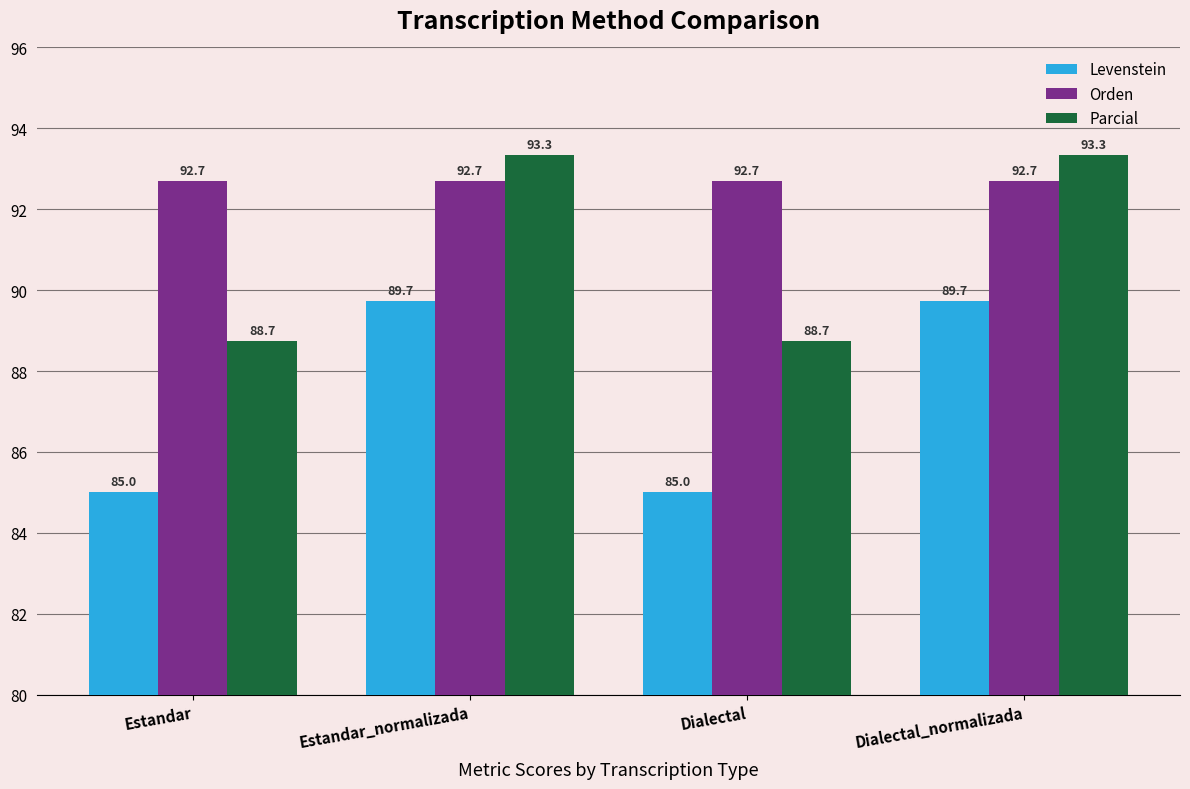

What is the value of the Parcial bar at the 2nd from the left?

93.3